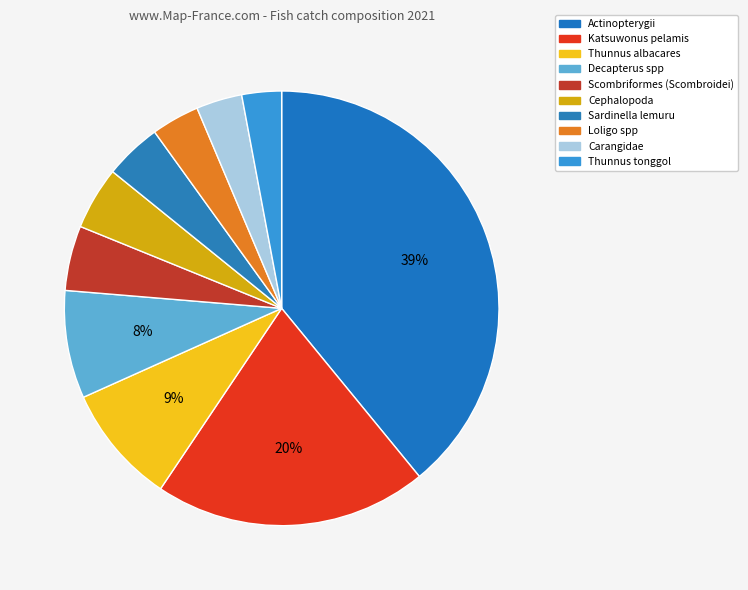

To the nearest percent, what is the difference between the largest and smallest slice percentages?

36%